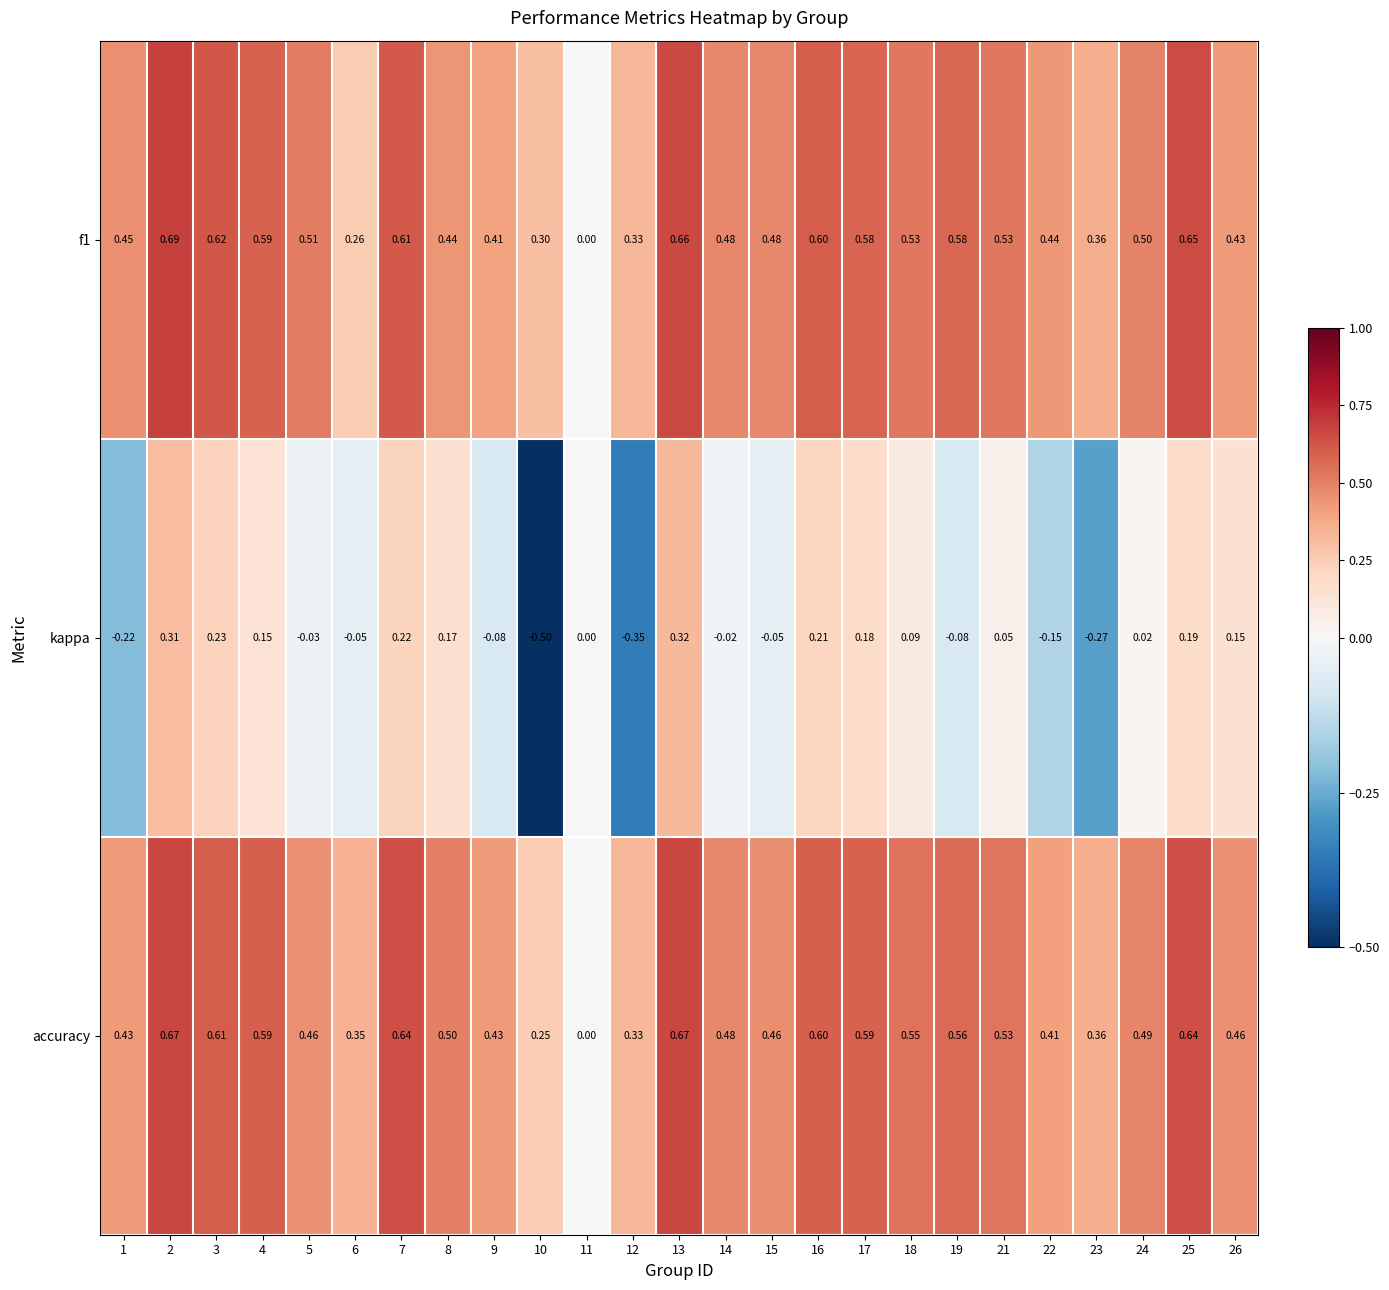

List the series in order of their peak value, lowest first.

kappa, accuracy, f1